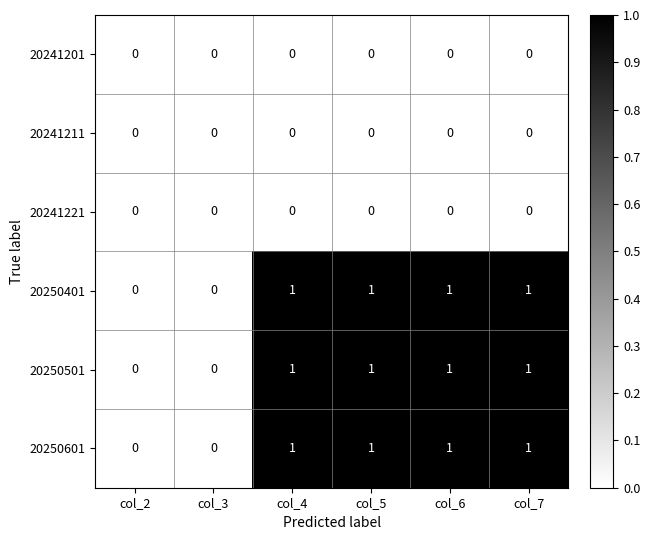

What is the sum of all 20250601 values?

4